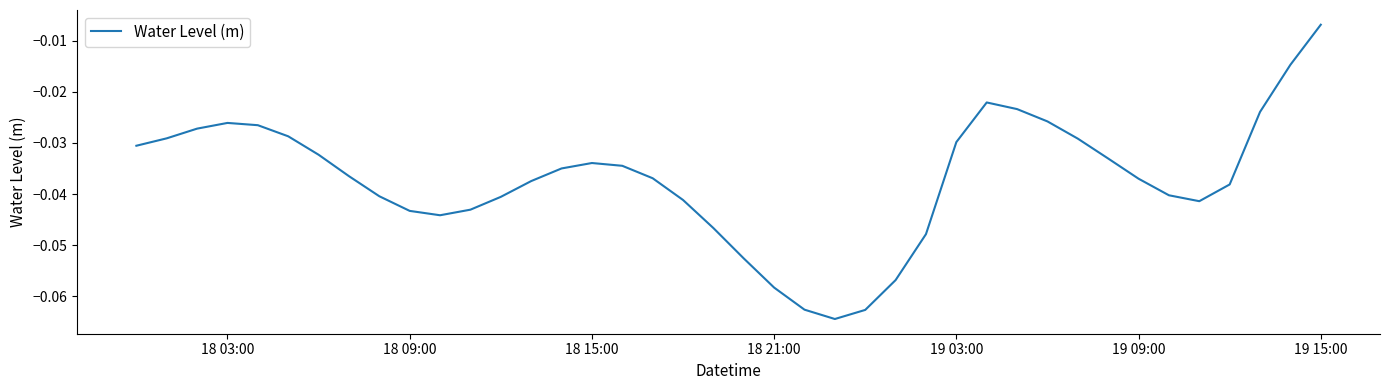

Does the chart display data point markers on the line(s)?

No